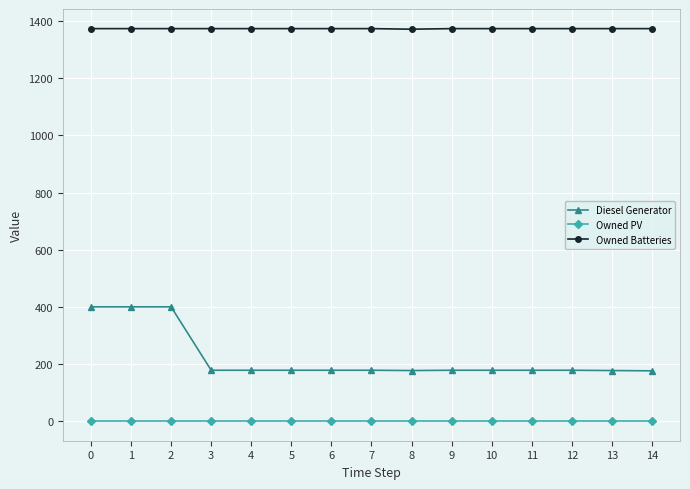

The value of Diesel Generator at 2 is 198. True or false?

False